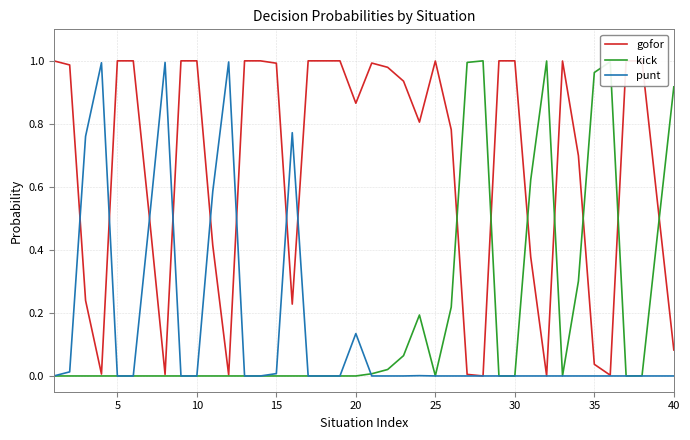

Reading right to left, transcribe all the data shown in this chart.

gofor: 0.1	0.5	1.0	1.0	0.0	0.0	0.7	1.0	0.0	0.4	1.0	1.0	0.0	0.0	0.8	1.0	0.8	0.9	1.0	1.0	0.9	1.0	1.0	1.0	0.2	1.0	1.0	1.0	0.0	0.4	1.0	1.0	0.0	0.5	1.0	1.0	0.0	0.2	1.0	1.0
kick: 0.9	0.5	0.0	0.0	1.0	1.0	0.3	0.0	1.0	0.6	0.0	0.0	1.0	1.0	0.2	0.0	0.2	0.1	0.0	0.0	0.0	0.0	0.0	0.0	0.0	0.0	0.0	0.0	0.0	0.0	0.0	0.0	0.0	0.0	0.0	0.0	0.0	0.0	0.0	0.0
punt: 0.0	0.0	0.0	0.0	0.0	0.0	0.0	0.0	0.0	0.0	0.0	0.0	0.0	0.0	0.0	0.0	0.0	0.0	0.0	0.0	0.1	0.0	0.0	0.0	0.8	0.0	0.0	0.0	1.0	0.6	0.0	0.0	1.0	0.5	0.0	0.0	1.0	0.8	0.0	0.0